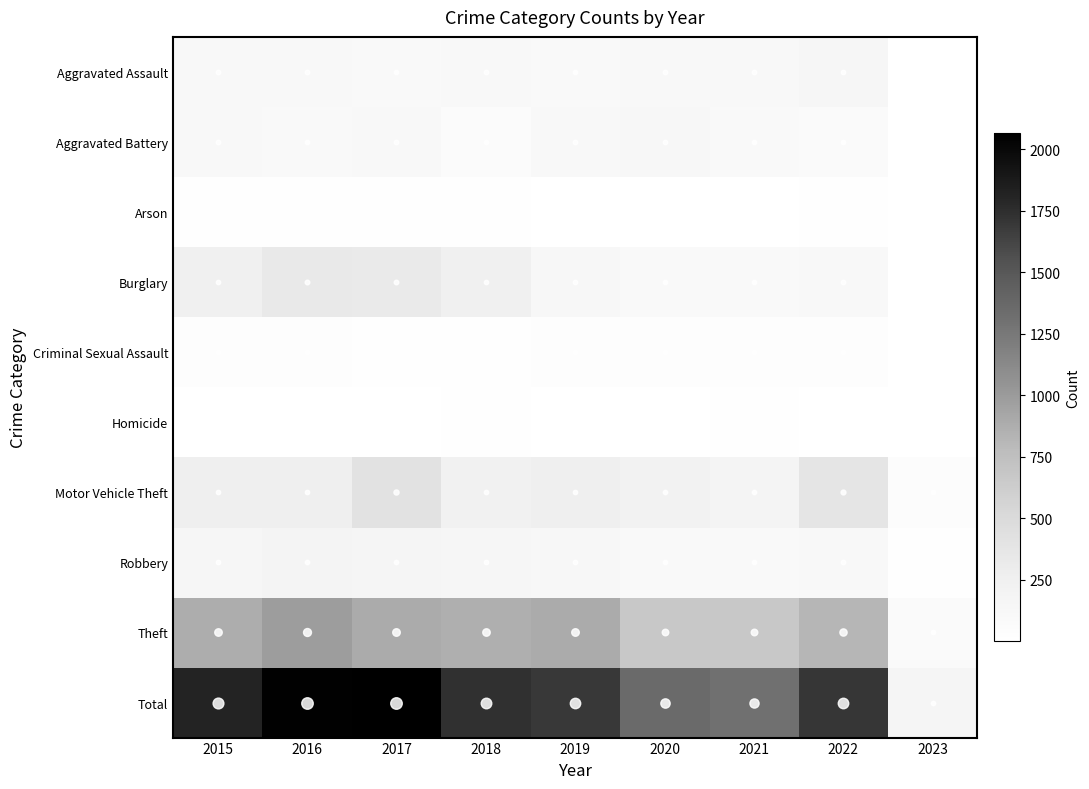

What is the total value across all series at 2016?

4106